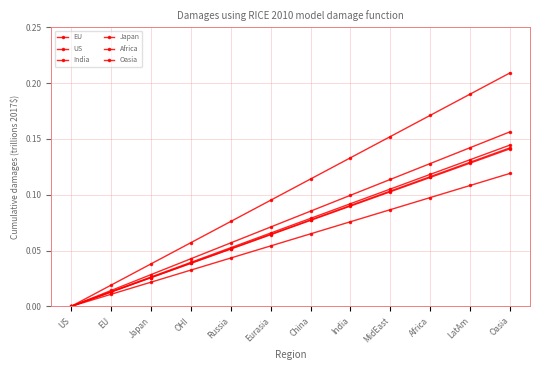

What is the sum of the US values at India and OHI?

0.1